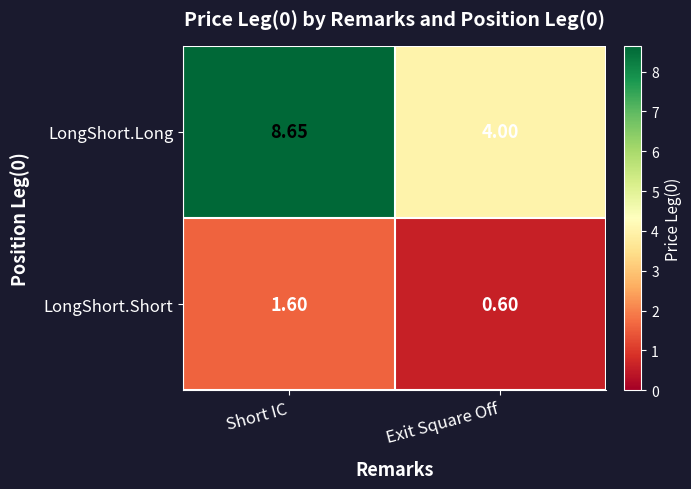

Where does the LongShort.Long series first go above 8?

Short IC